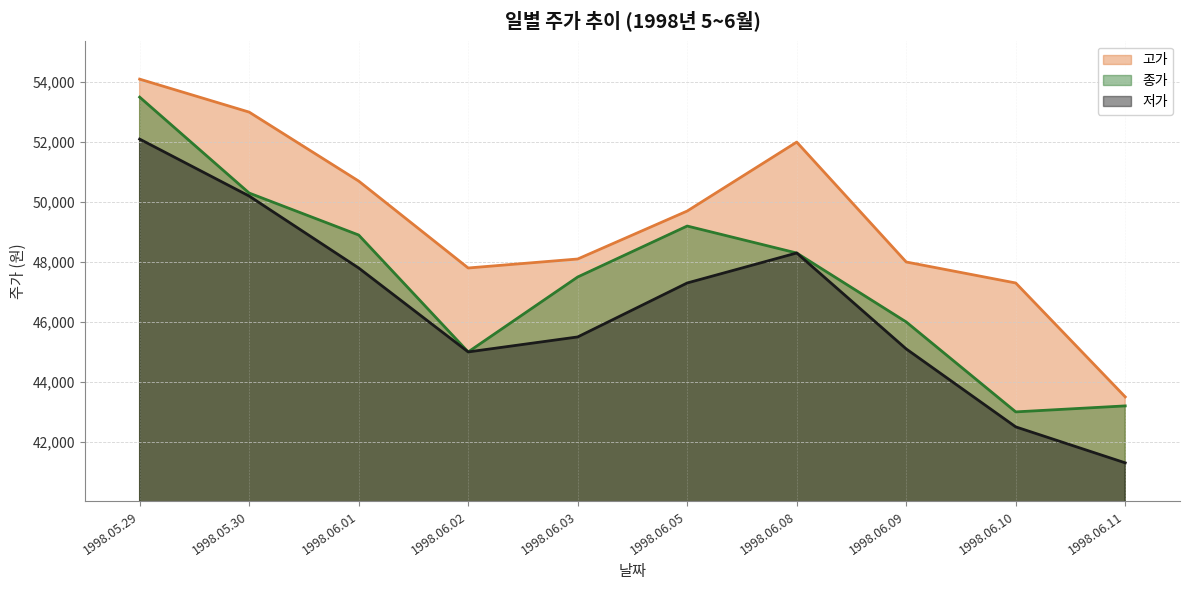

Rank the series by their average value, from lowest to highest.

저가, 종가, 고가